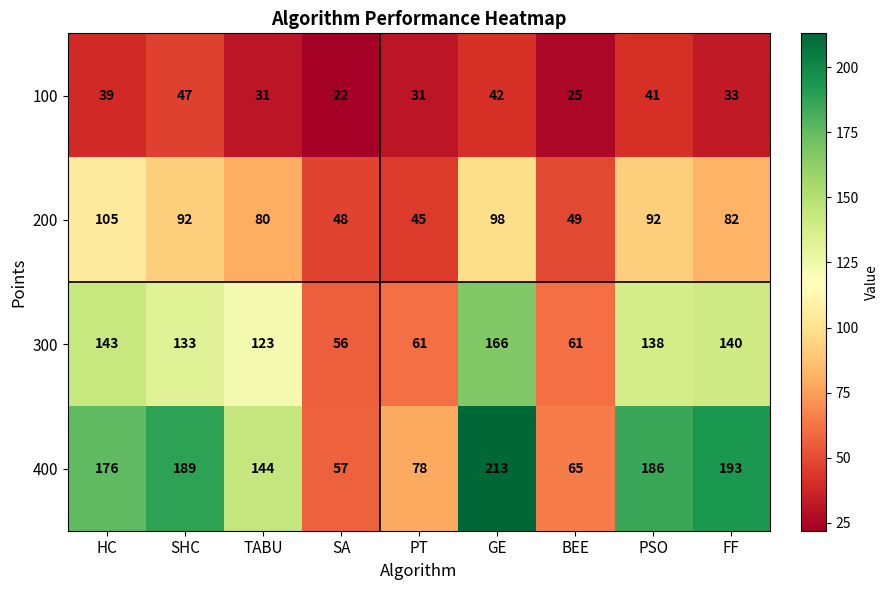

Rank the series by their maximum value, from lowest to highest.

100, 200, 300, 400